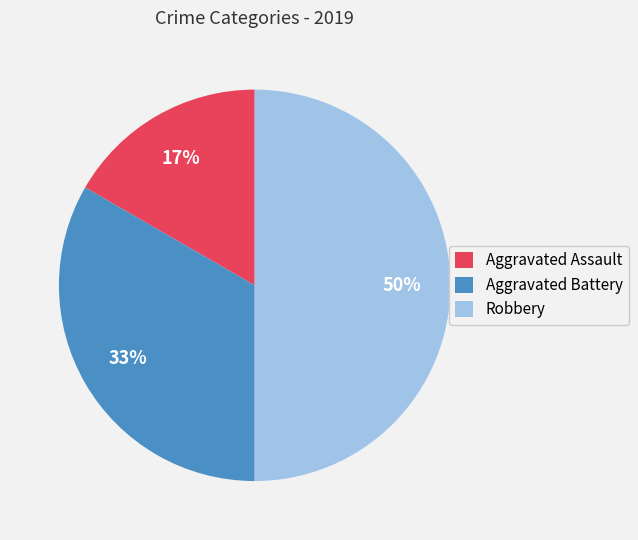

Does Aggravated Assault represent more than half of the total?

No